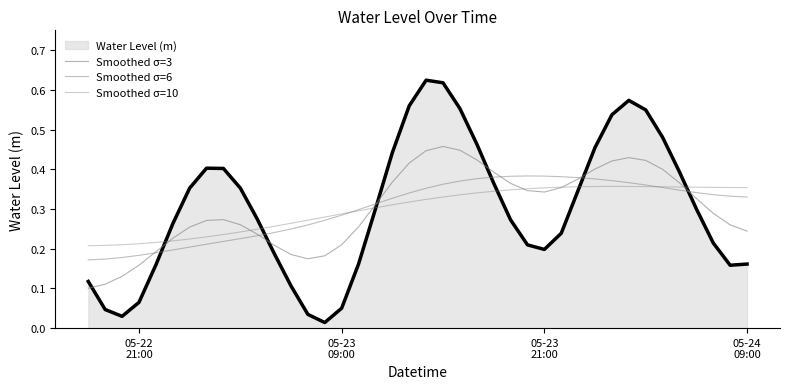

After their last crossing, which series has the higher values: Smoothed σ=3 or Smoothed σ=10?

Smoothed σ=10